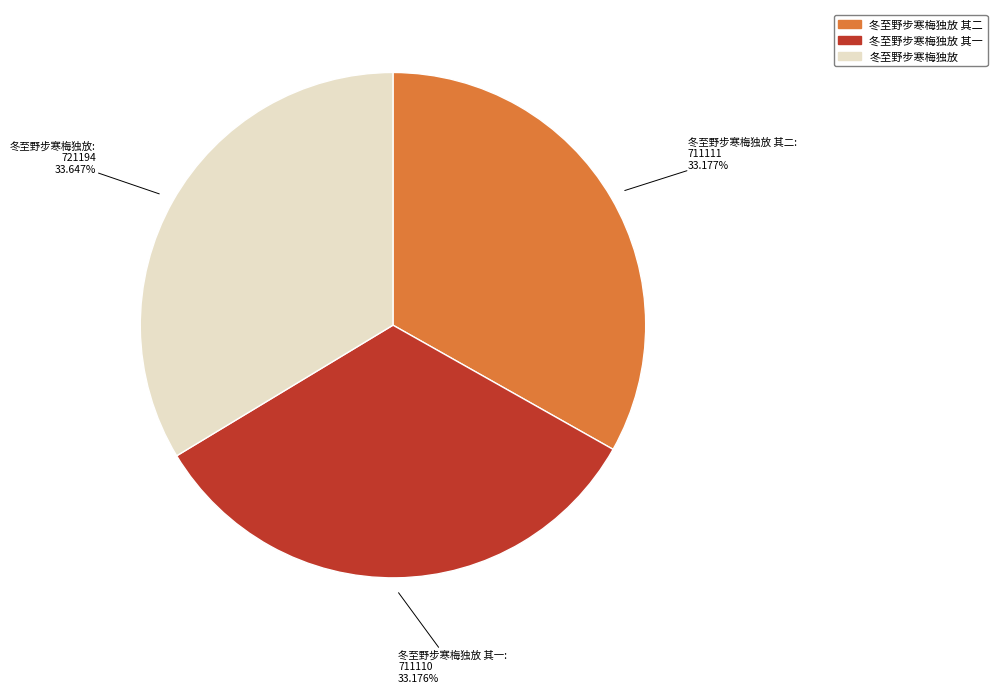

The 冬至野步寒梅独放 slice represents 34% of the pie. True or false?

True